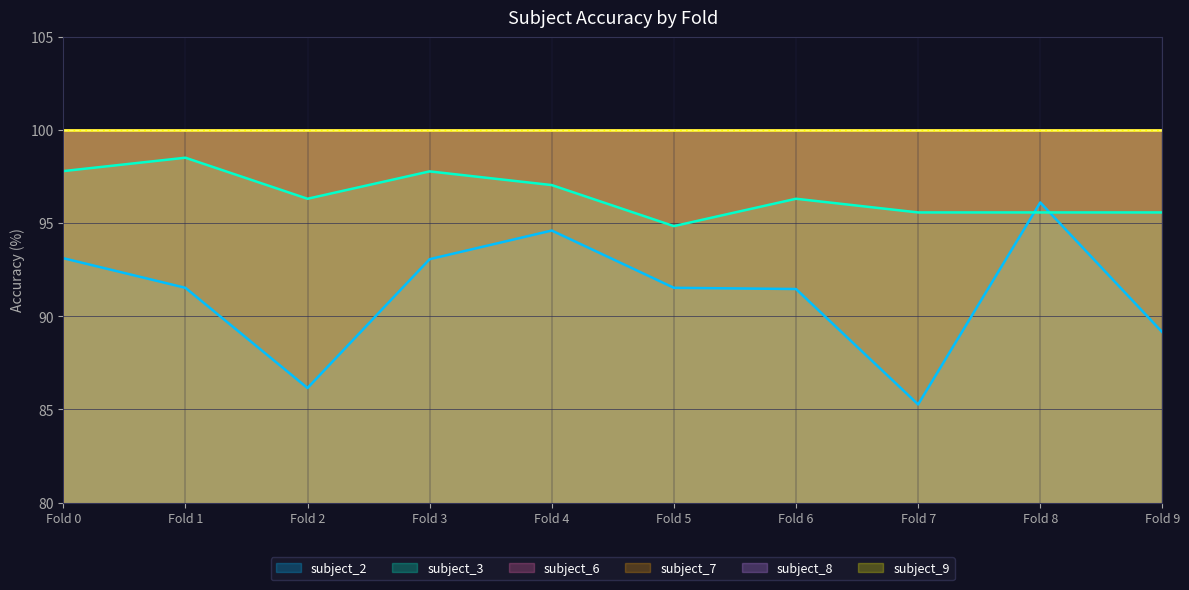

Reading left to right, extract all data points from this chart.

subject_2: 93.1	91.5	86.2	93.1	94.6	91.5	91.5	85.3	96.1	89.1
subject_3: 97.8	98.5	96.3	97.8	97.1	94.9	96.3	95.6	95.6	95.6
subject_6: 100.0	100.0	100.0	100.0	100.0	100.0	100.0	100.0	100.0	100.0
subject_7: 100.0	100.0	100.0	100.0	100.0	100.0	100.0	100.0	100.0	100.0
subject_8: 100.0	100.0	100.0	100.0	100.0	100.0	100.0	100.0	100.0	100.0
subject_9: 100.0	100.0	100.0	100.0	100.0	100.0	100.0	100.0	100.0	100.0